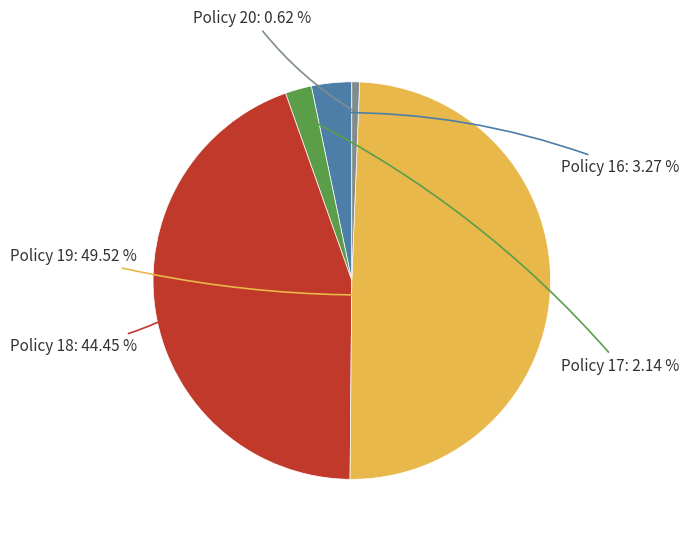

Is there a majority slice in this chart?

No